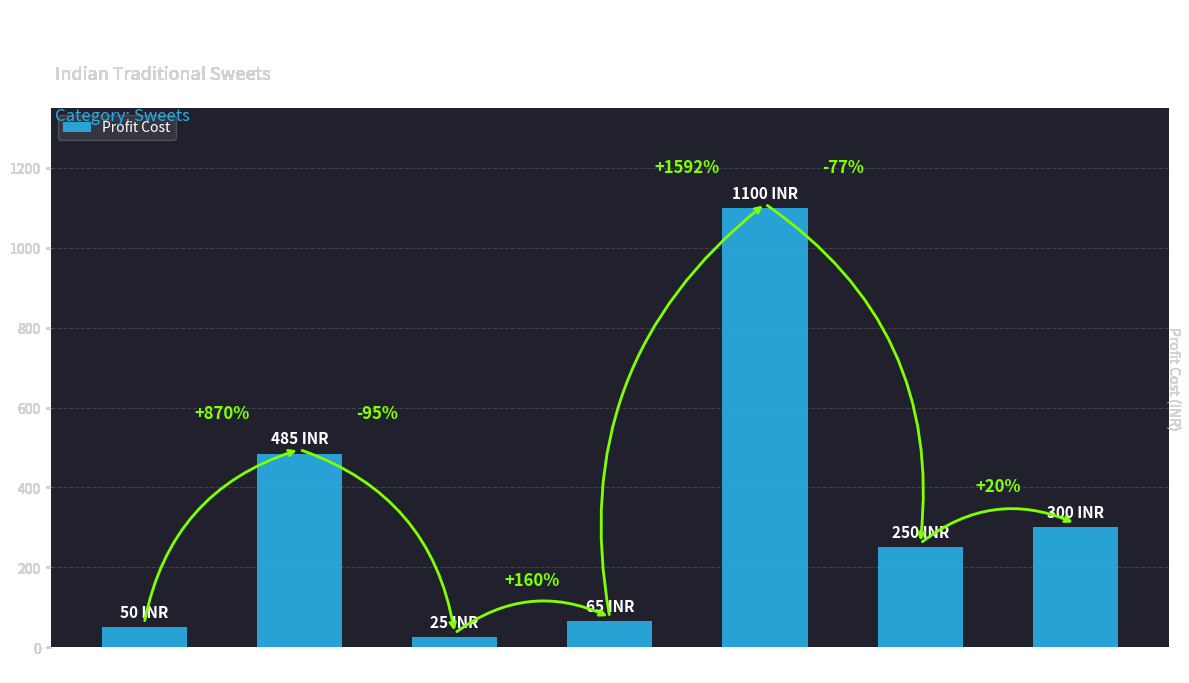

What position from the right is Punjab?

3